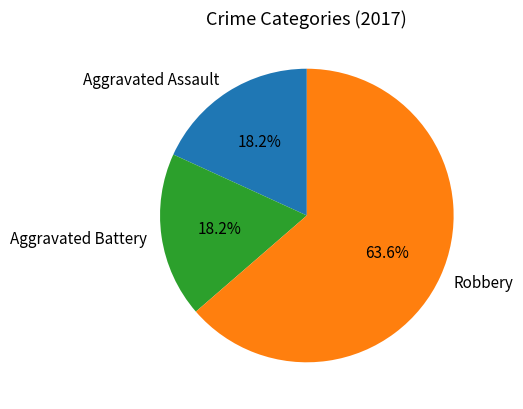

How many slices are in this pie chart?

3